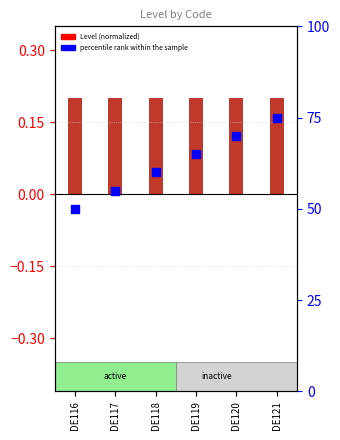

What is the total value across all series at DE119?

65.2